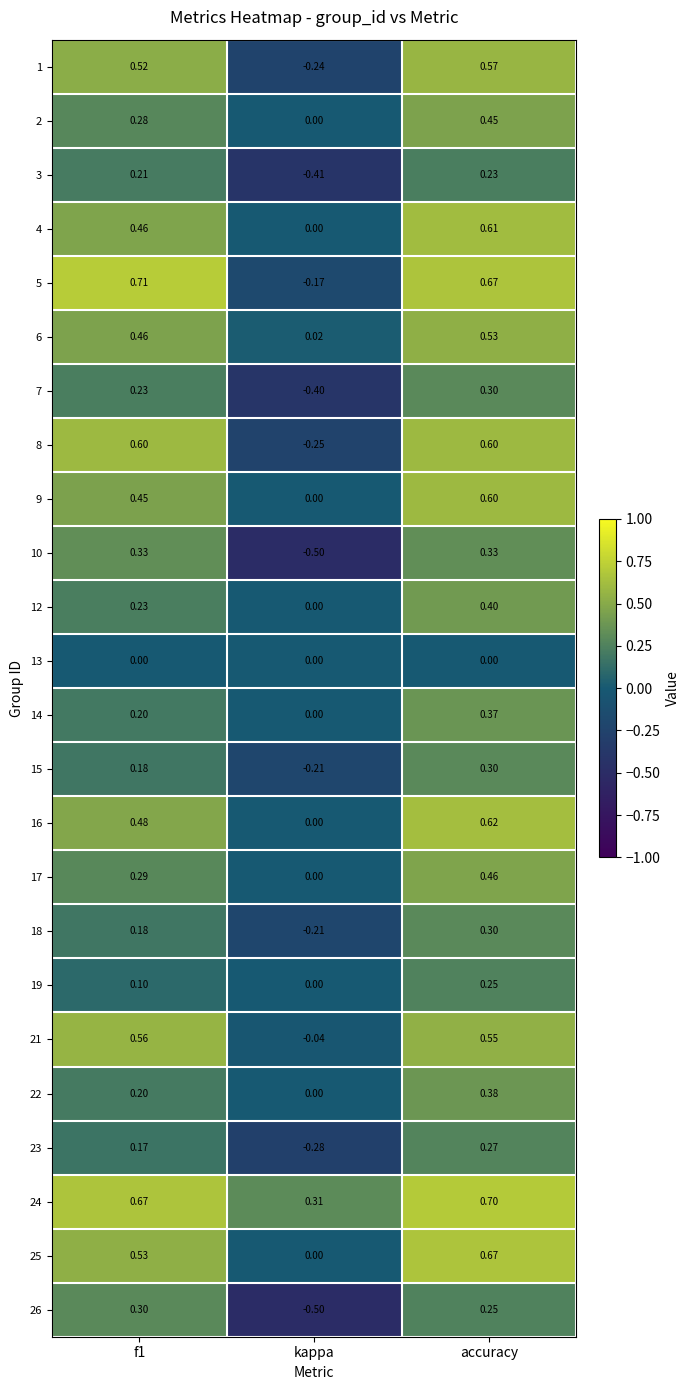

Where is 6 nearest to the value 0?

kappa